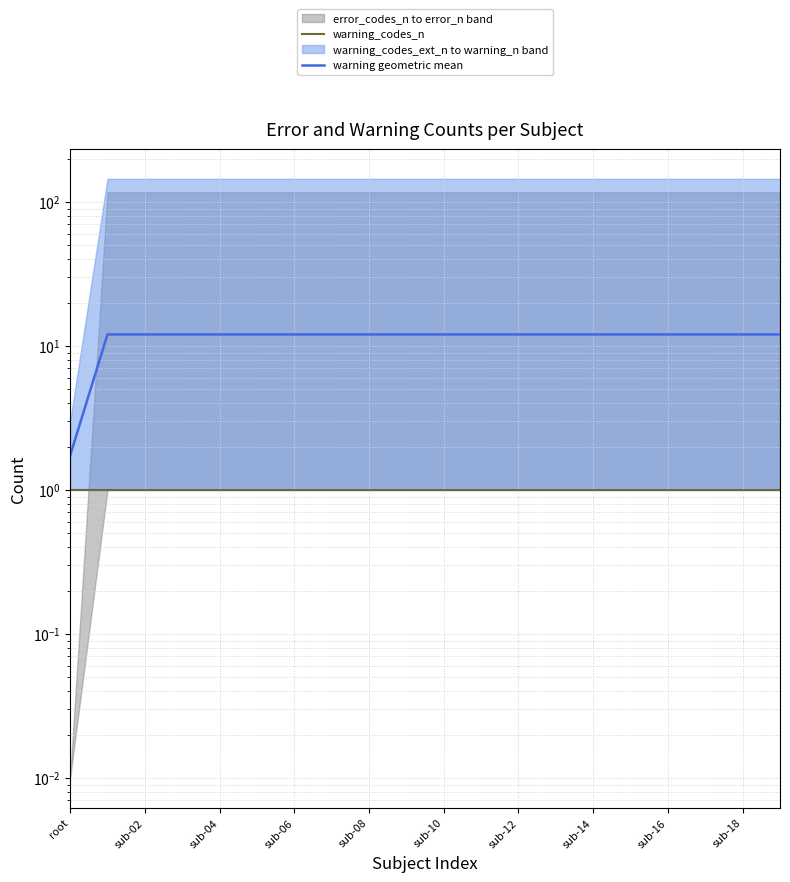

List the series in order of their peak value, highest first.

warning geometric mean, warning_codes_n